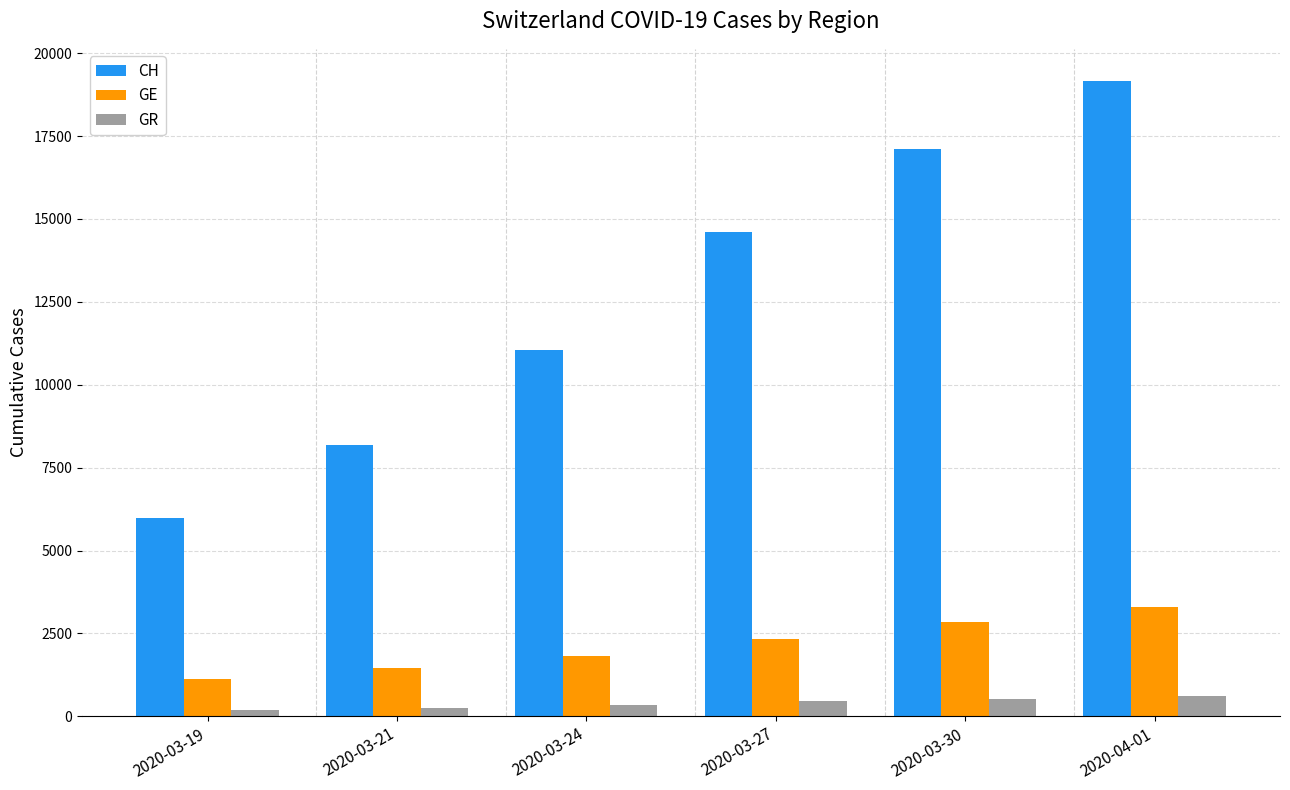

What is the spread (max minus min) of values at 2020-04-01?

18549